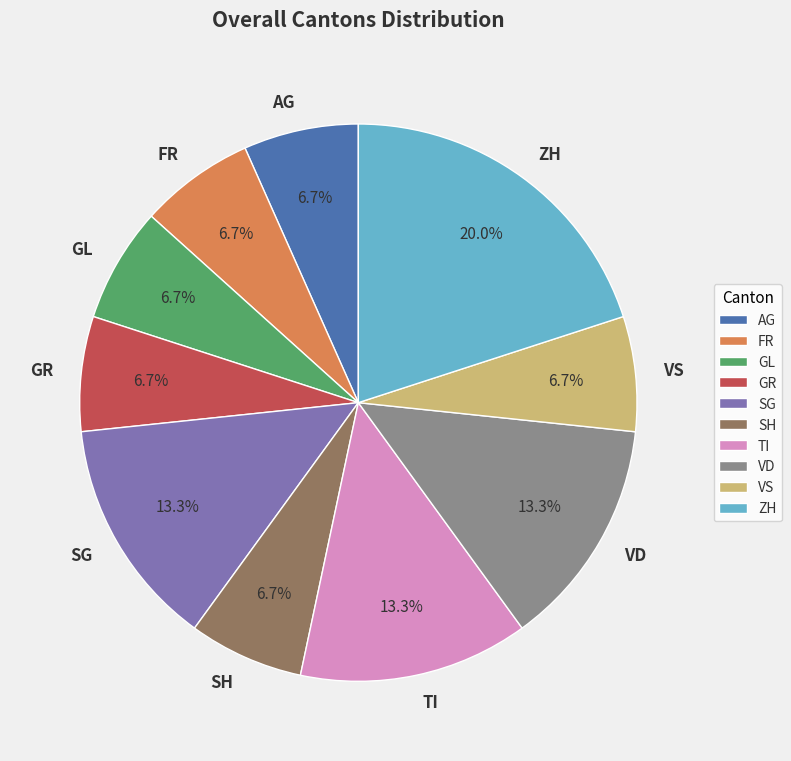

To the nearest percent, what percentage of the pie is AG?

7%